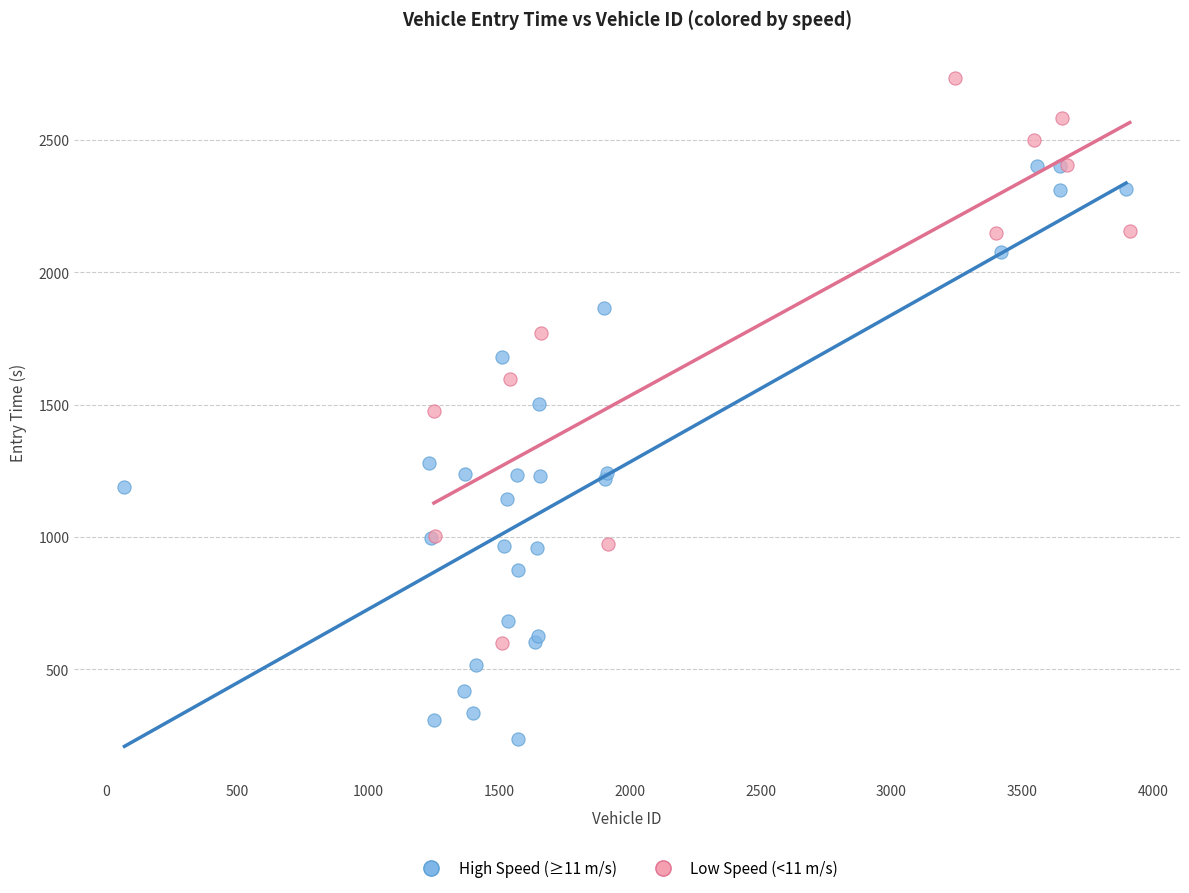

Which series reaches the minimum Y coordinate?

High Speed (≥11 m/s)